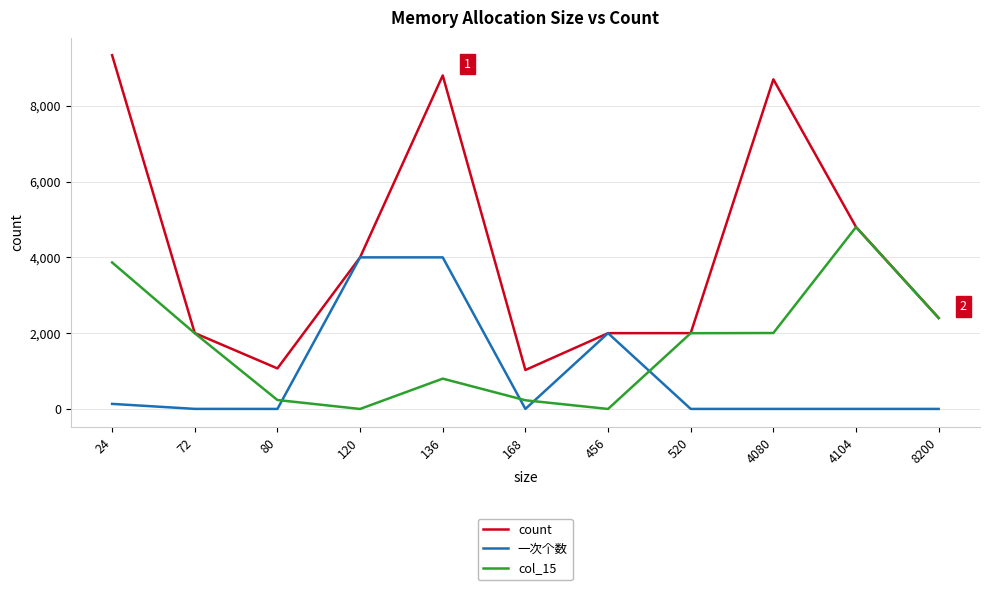

How many categories are shown in the chart?

11